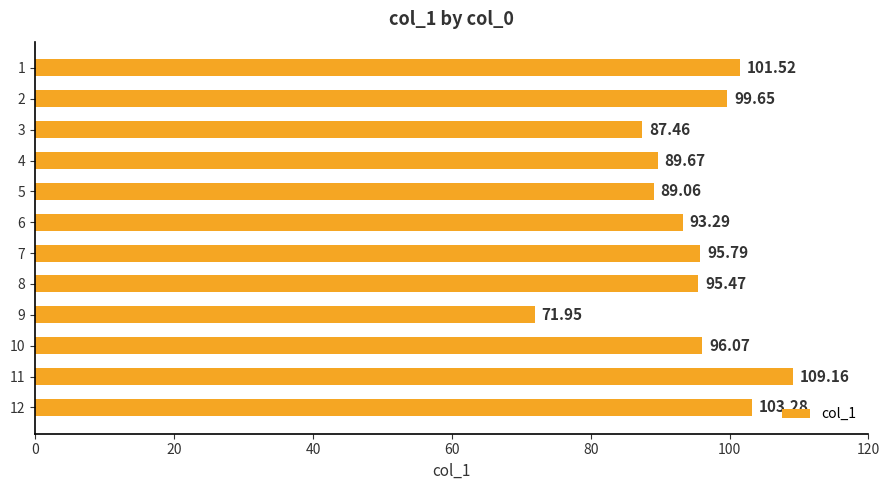

Approximately how many times larger is the value at 7 compared to 2?

1.0